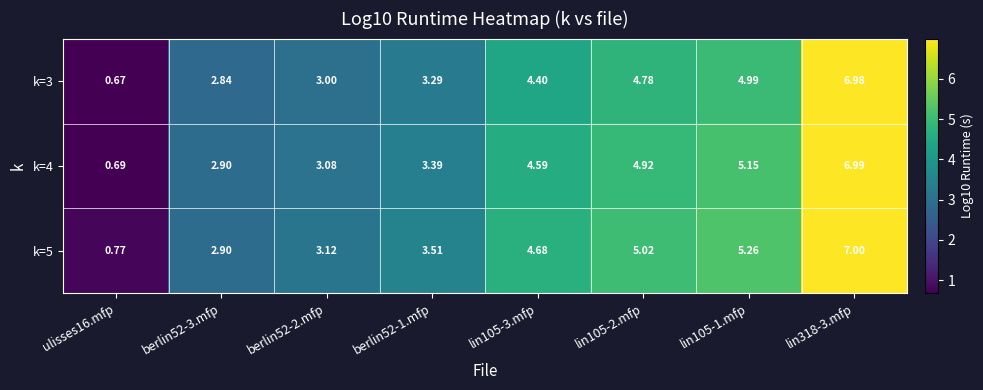

Rank the series at berlin52-2.mfp from lowest to highest value.

k=3, k=4, k=5